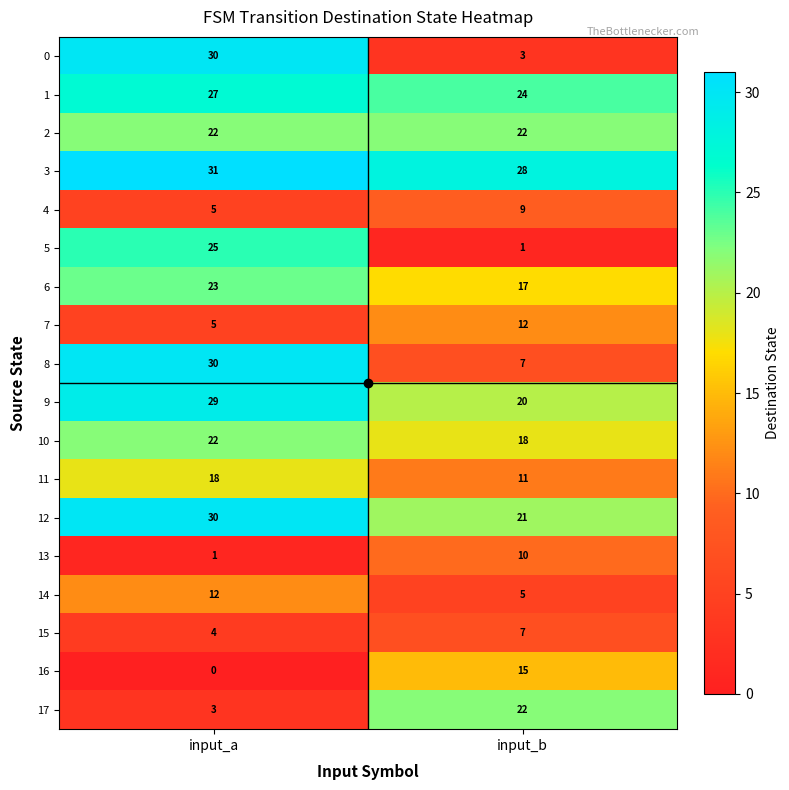

The value of 5 at input_a is 38. True or false?

False